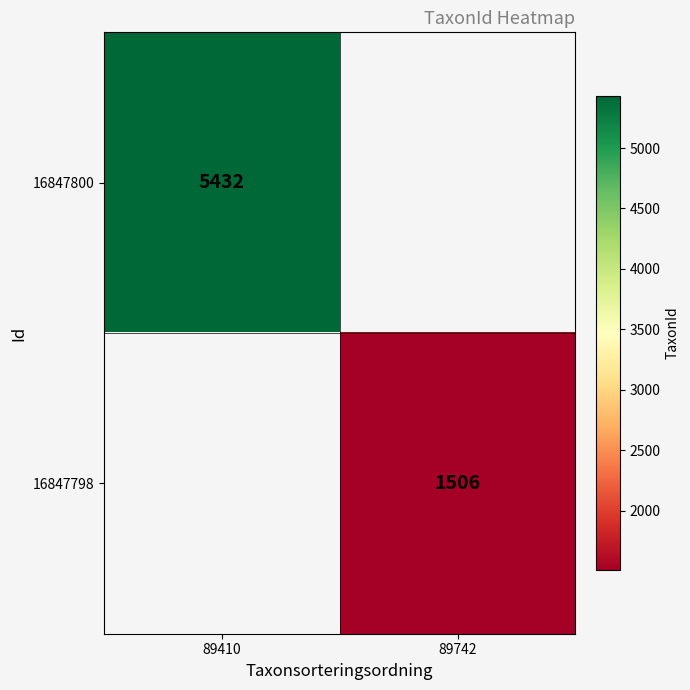

The 16847800 series shows 2767 at 89410. True or false?

False